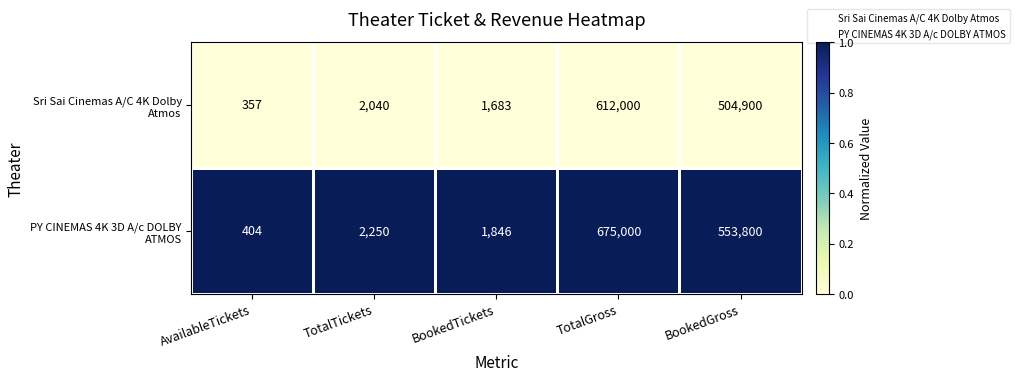

Which category has the lowest value across all series?

AvailableTickets